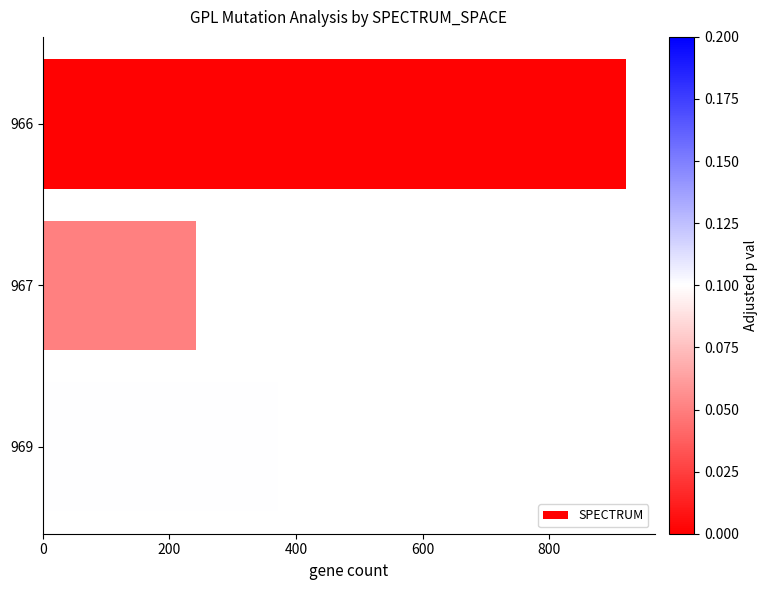

How many data points does each series have?

3